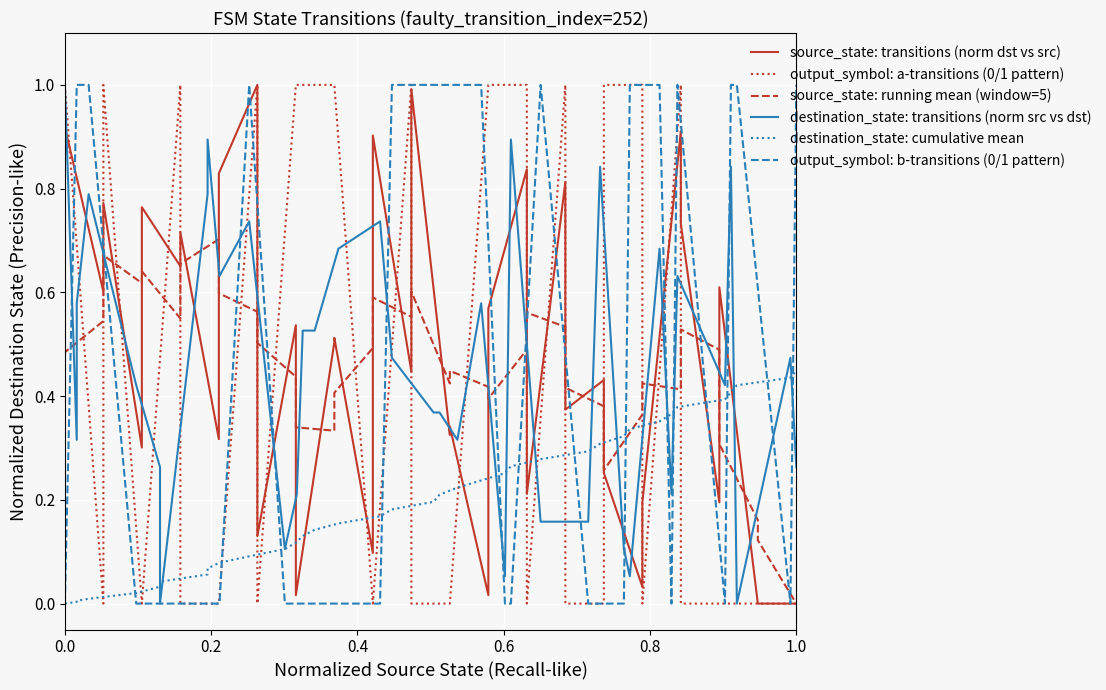

How many lines are shown in the chart?

6